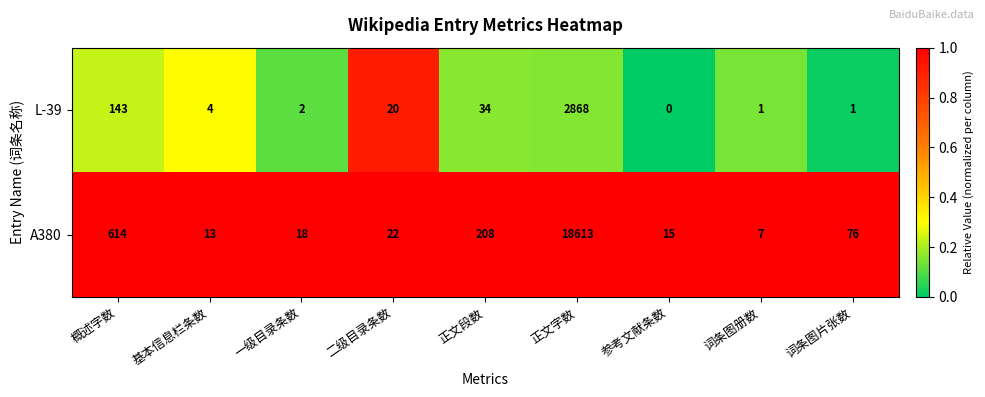

Which label corresponds to the smallest value in the chart?

参考文献条数